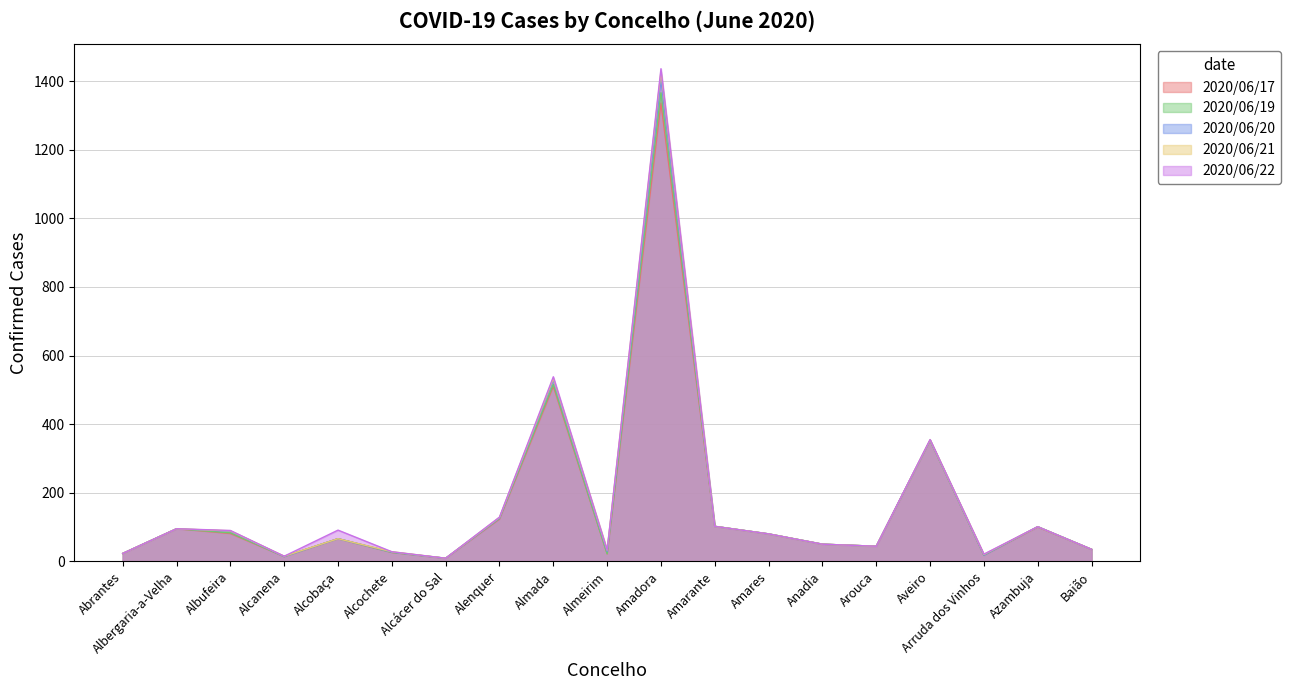

At how many categories does at least one series exceed 1018?

1